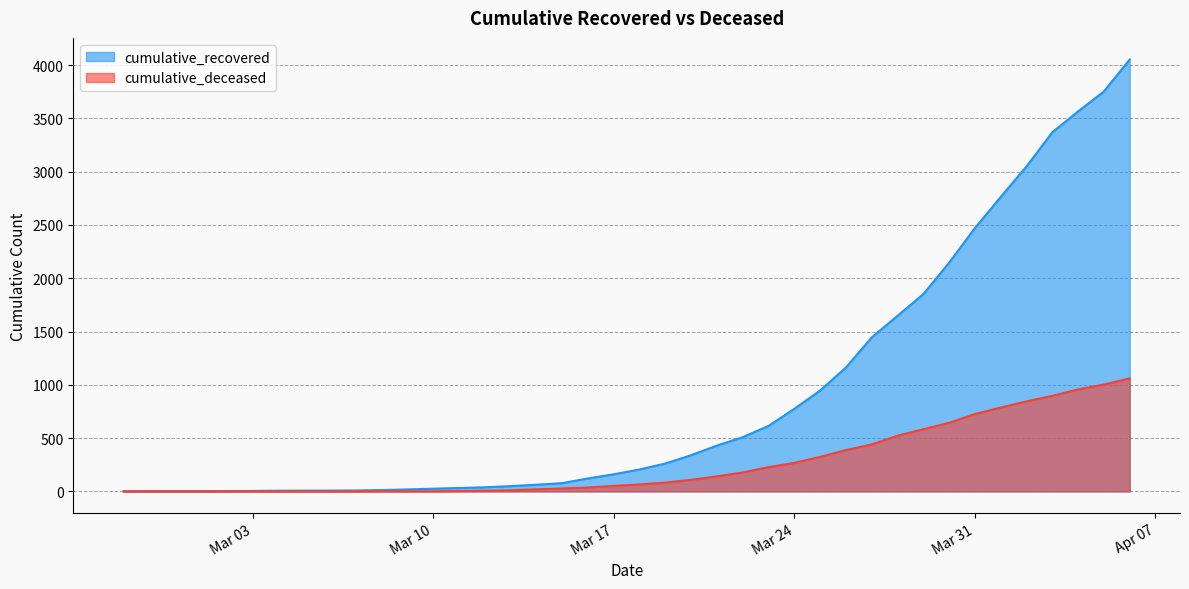

What is the difference between the cumulative_deceased values at 2020-04-02 and 2020-03-14?

825